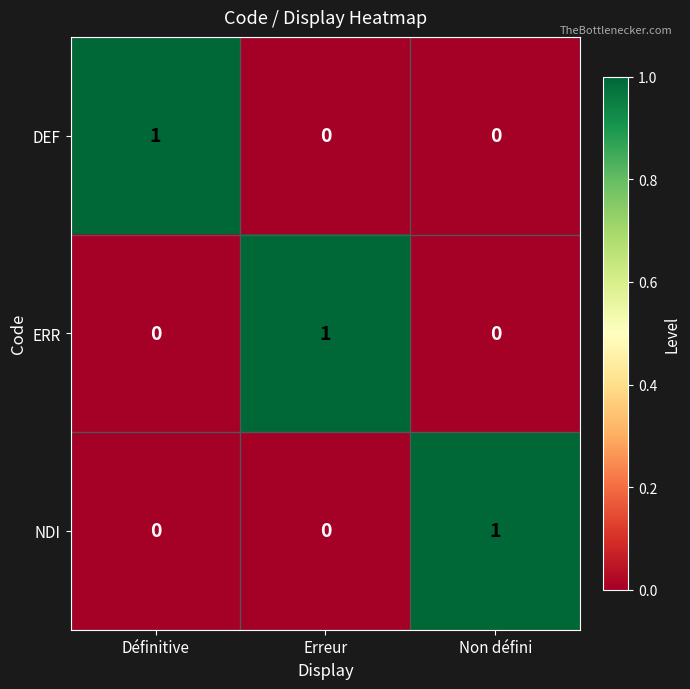

The DEF series shows 2 at Définitive. True or false?

False